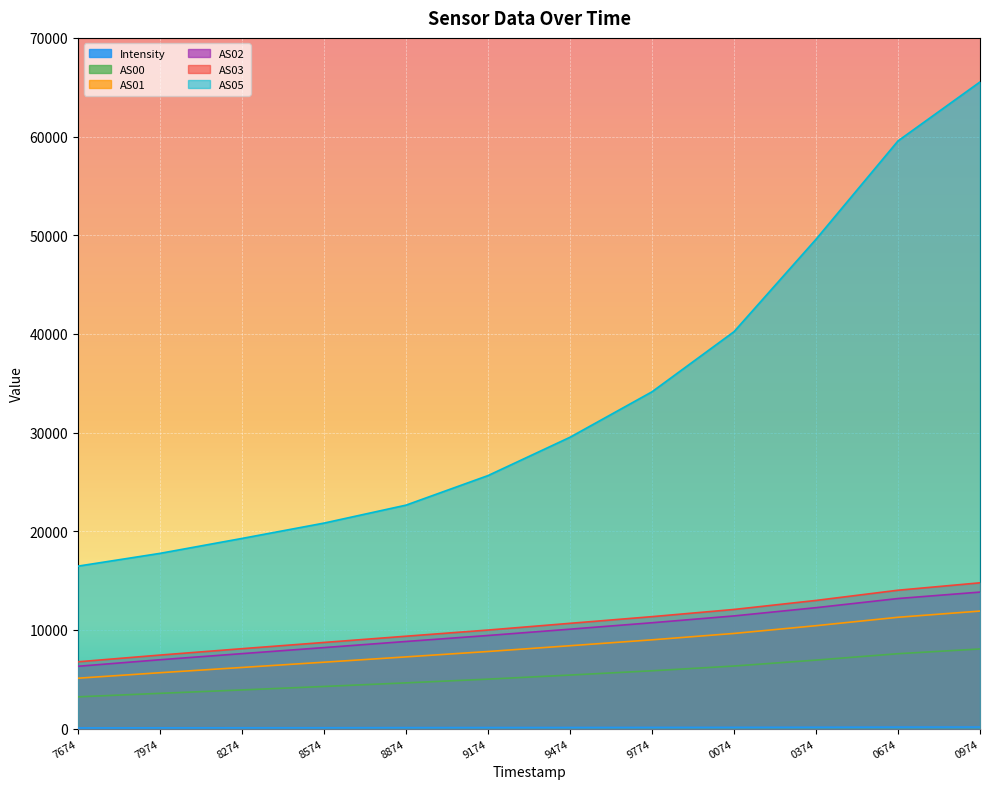

What is the maximum value shown in the chart?

65535.0